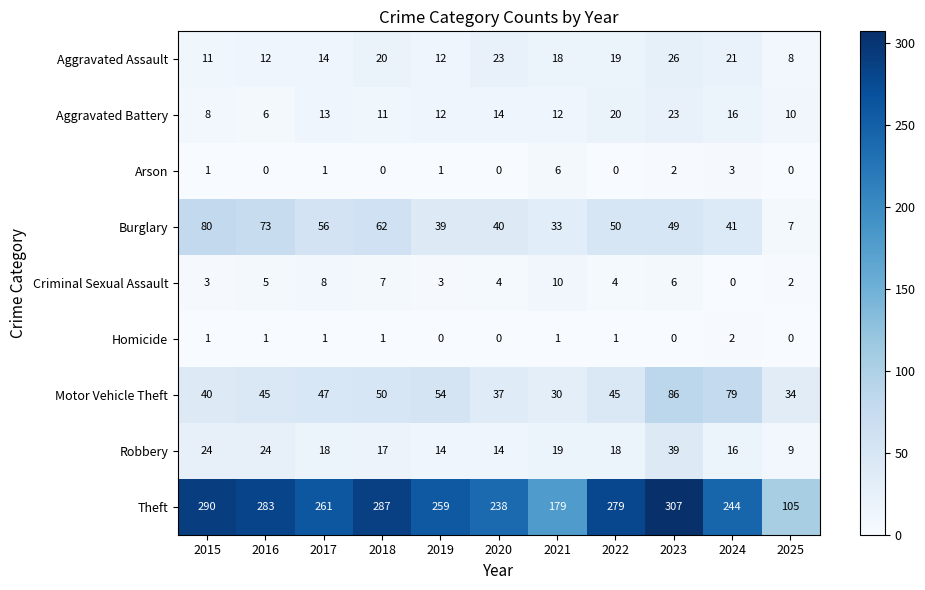

What is the maximum value shown in the chart?

307